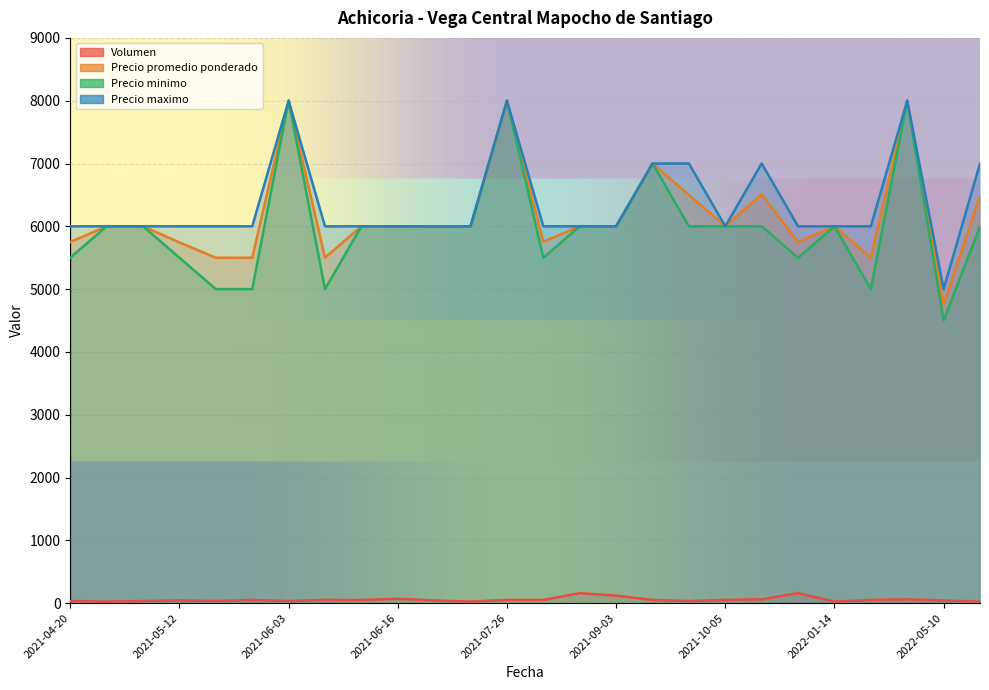

True or false: Precio promedio ponderado has more than 0 interior local peaks.

True